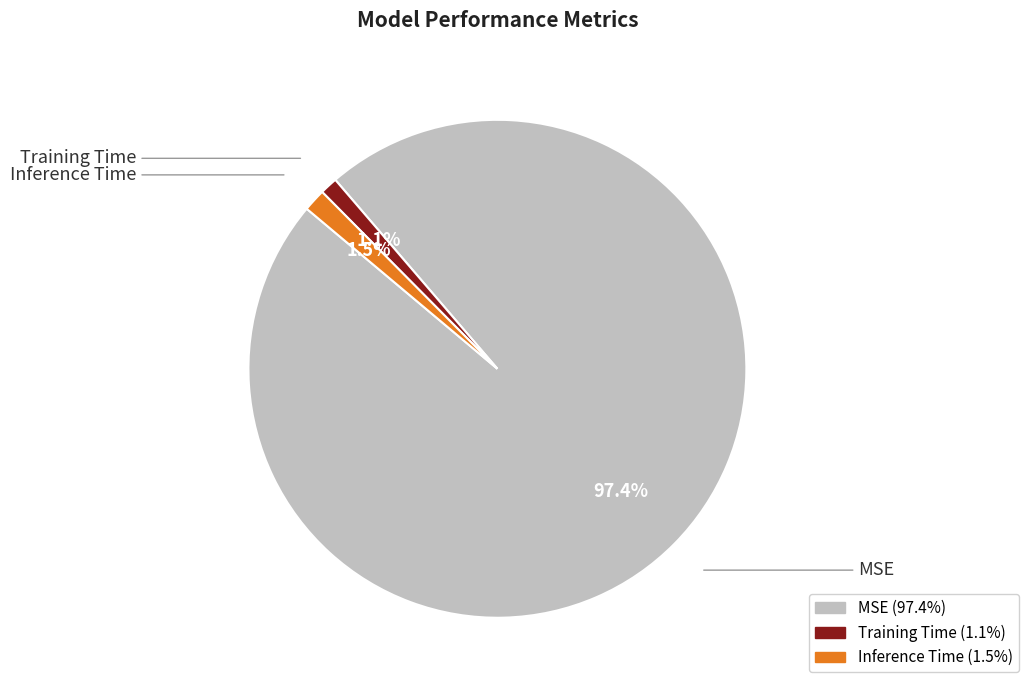

Is it true that Training Time is 1% of the pie?

True